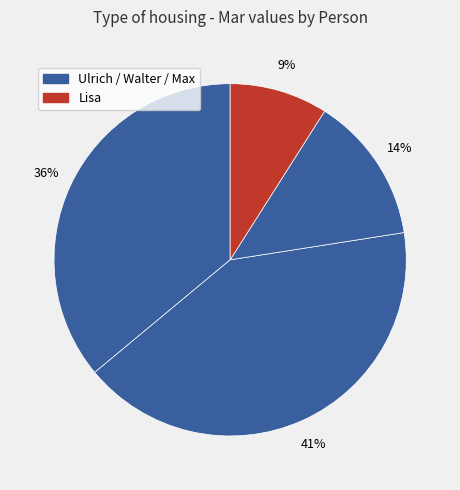

Rank the categories by value from highest to lowest.

Walter, Ulrich, Max, Lisa